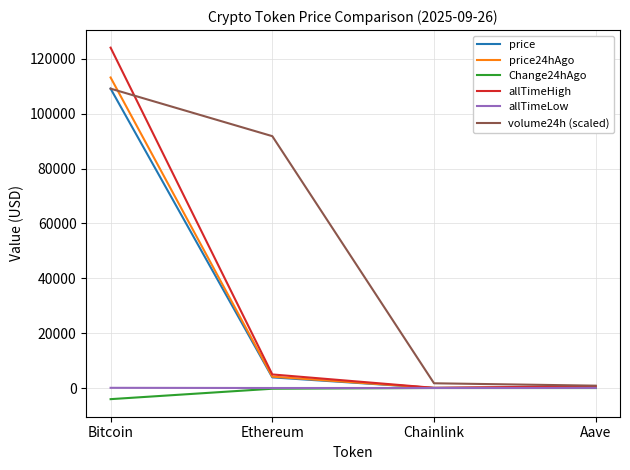

What is the greatest value displayed?

124128.0